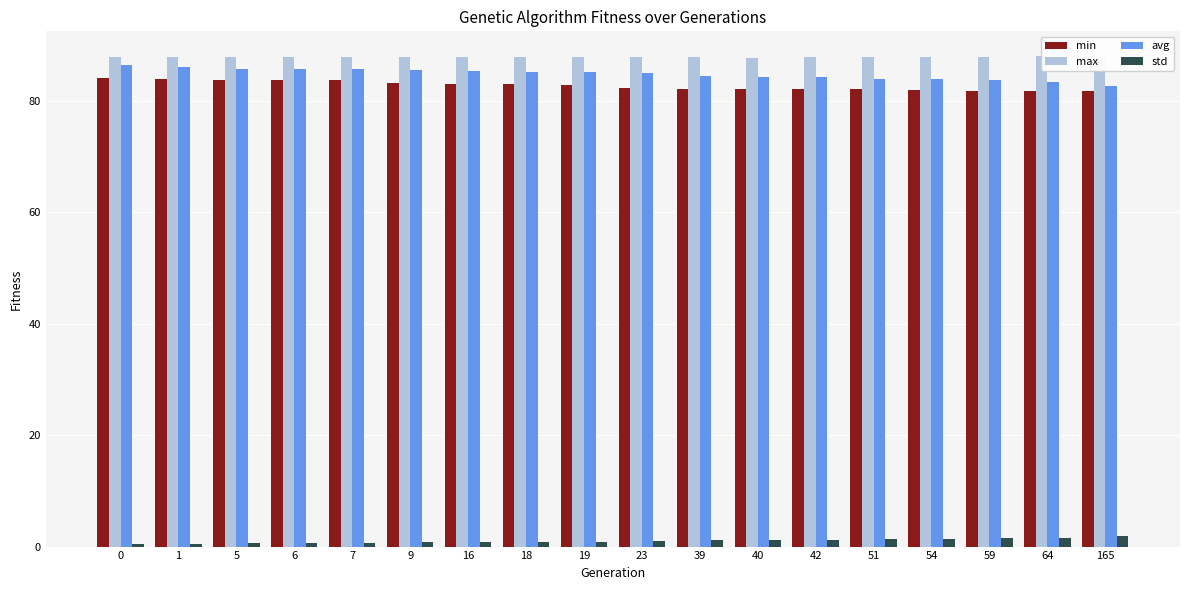

Reading right to left, transcribe all the data shown in this chart.

min: 81.7	81.7	81.9	82.0	82.1	82.1	82.1	82.2	82.4	82.9	83.0	83.0	83.2	83.7	83.7	83.9	84.0	84.1
max: 88.0	88.1	88.0	87.9	87.9	87.9	87.7	87.9	87.9	88.0	87.9	88.0	88.0	87.9	87.9	87.9	88.0	88.0
avg: 82.8	83.4	83.7	83.9	84.0	84.3	84.4	84.4	85.1	85.2	85.3	85.3	85.6	85.7	85.8	85.8	86.2	86.5
std: 1.9	1.6	1.5	1.4	1.3	1.2	1.2	1.2	0.9	0.9	0.9	0.9	0.7	0.7	0.7	0.7	0.5	0.5